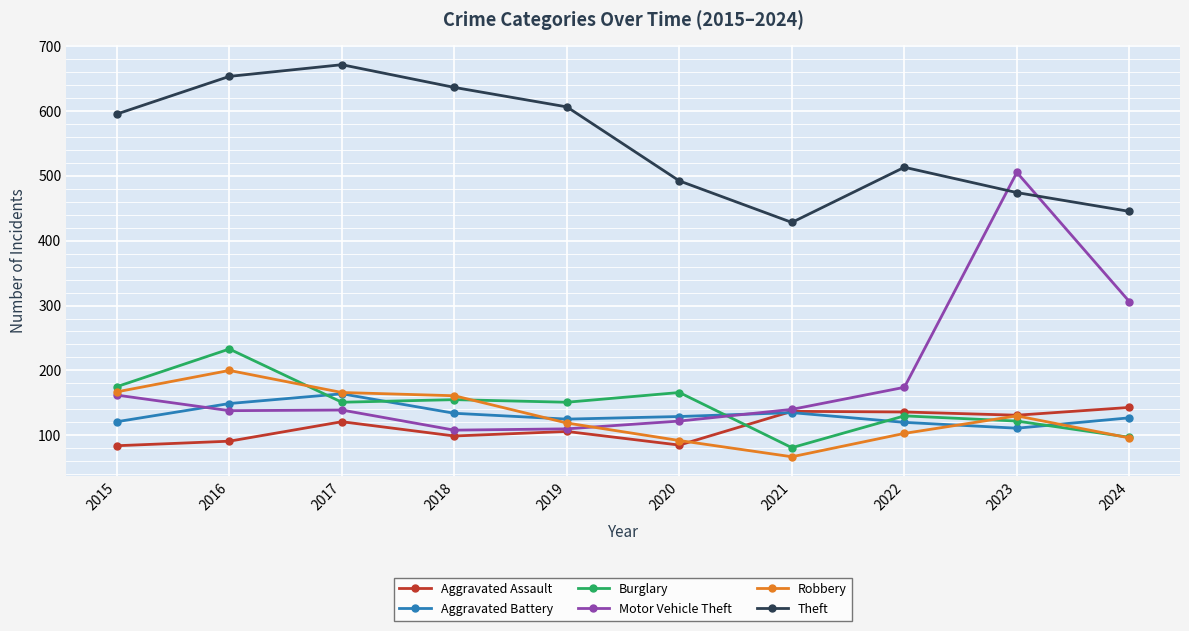

After their last crossing, which series has the higher values: Motor Vehicle Theft or Aggravated Battery?

Motor Vehicle Theft